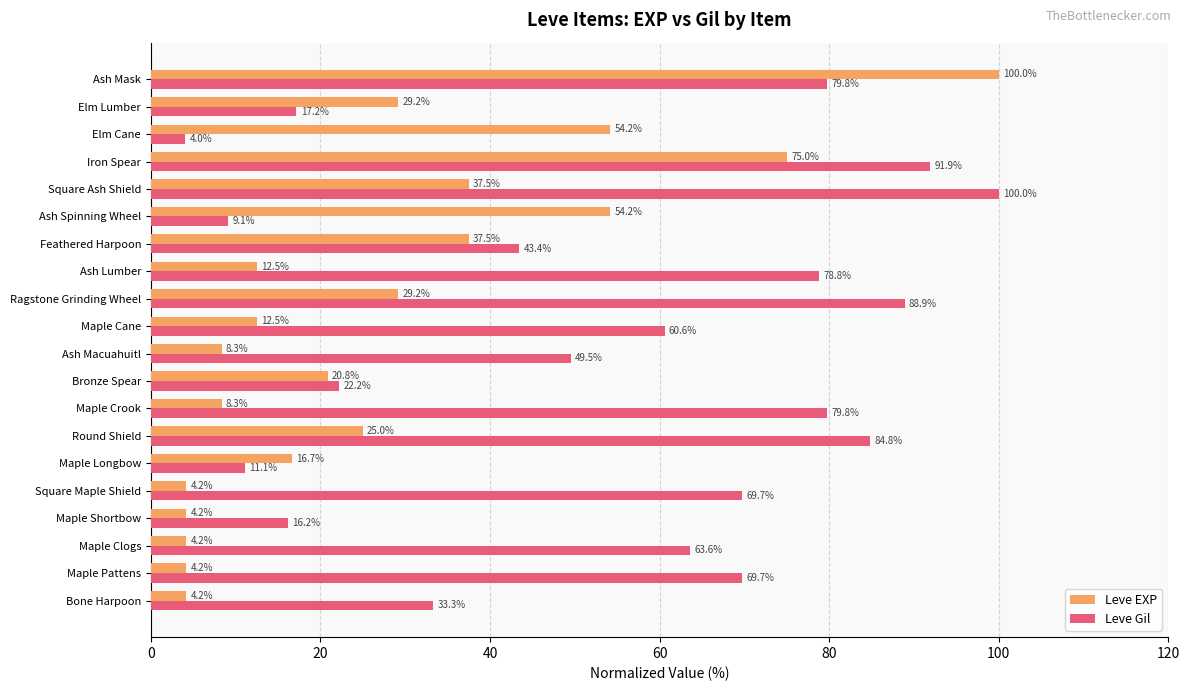

Is the value of Leve EXP at Ash Mask greater than the value of Leve Gil at Ash Spinning Wheel?

Yes